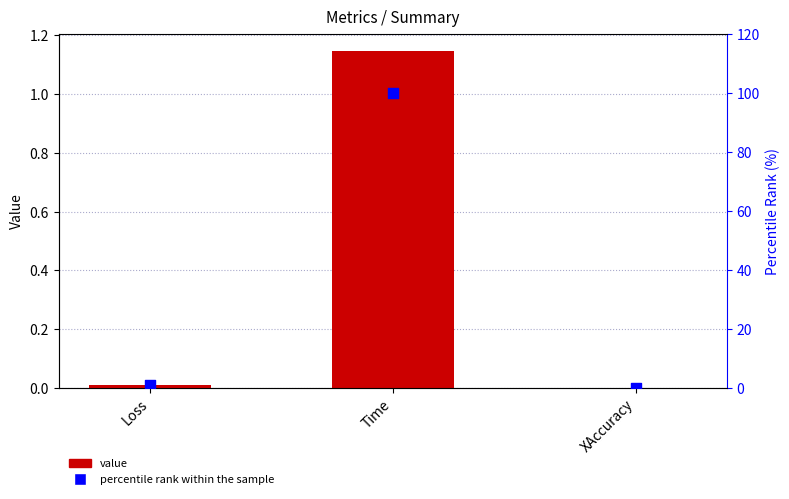

Which series reaches the maximum Y coordinate?

percentile rank within the sample